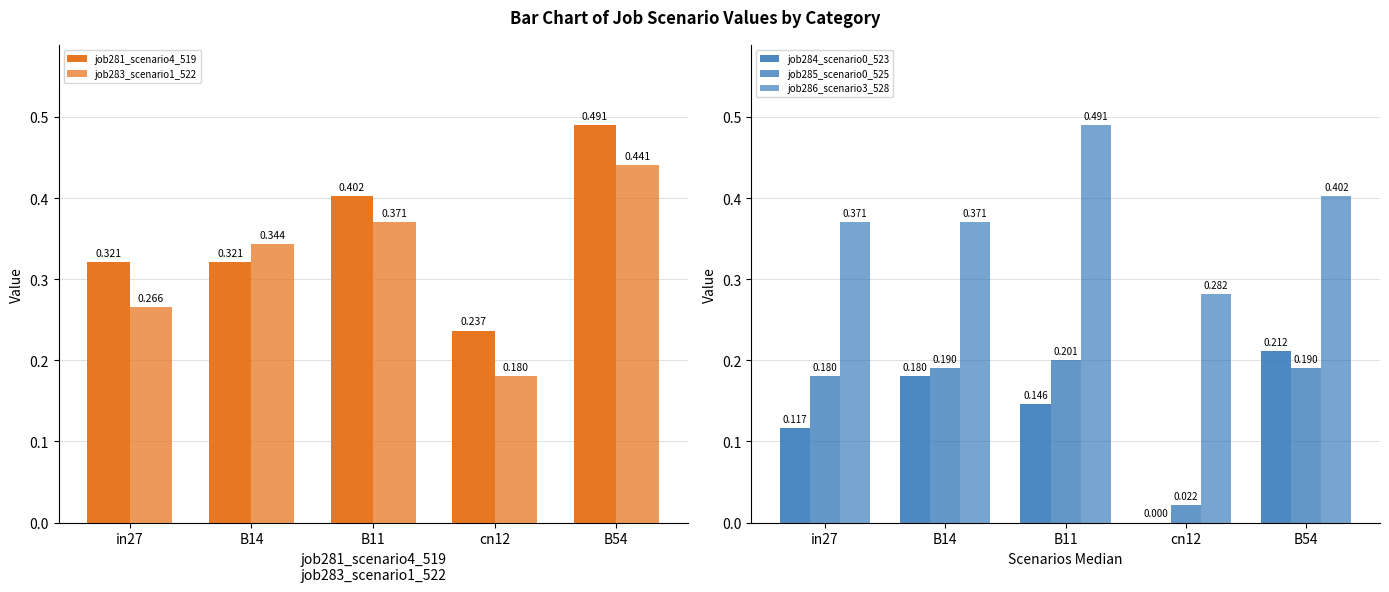

What is the difference between the second highest and second lowest values in the job281_scenario4_519 series?

0.1